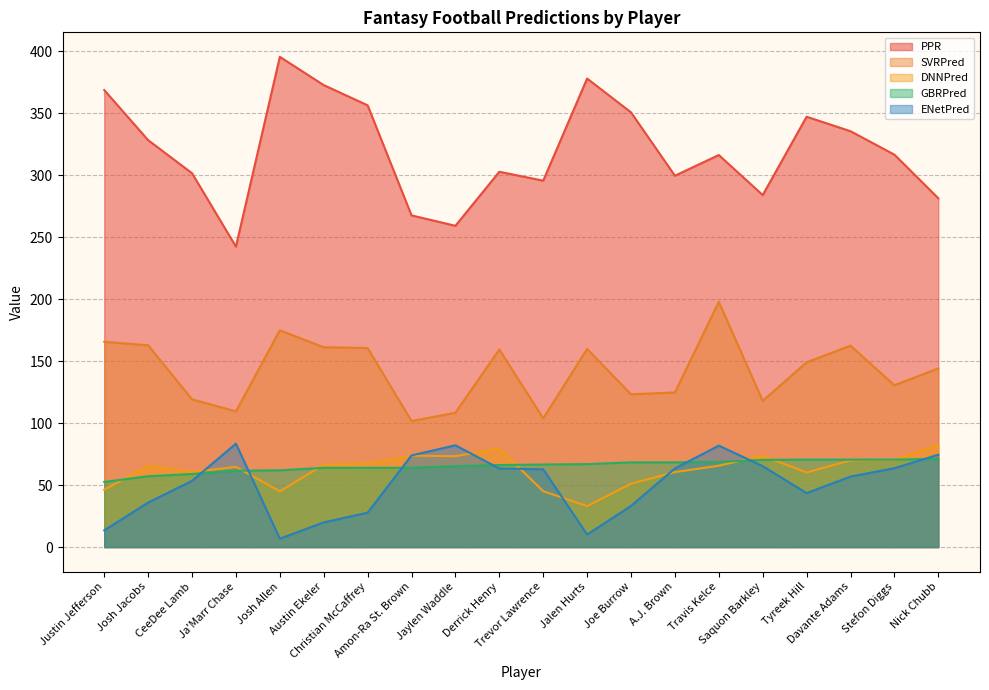

How many data points does each series have?

20